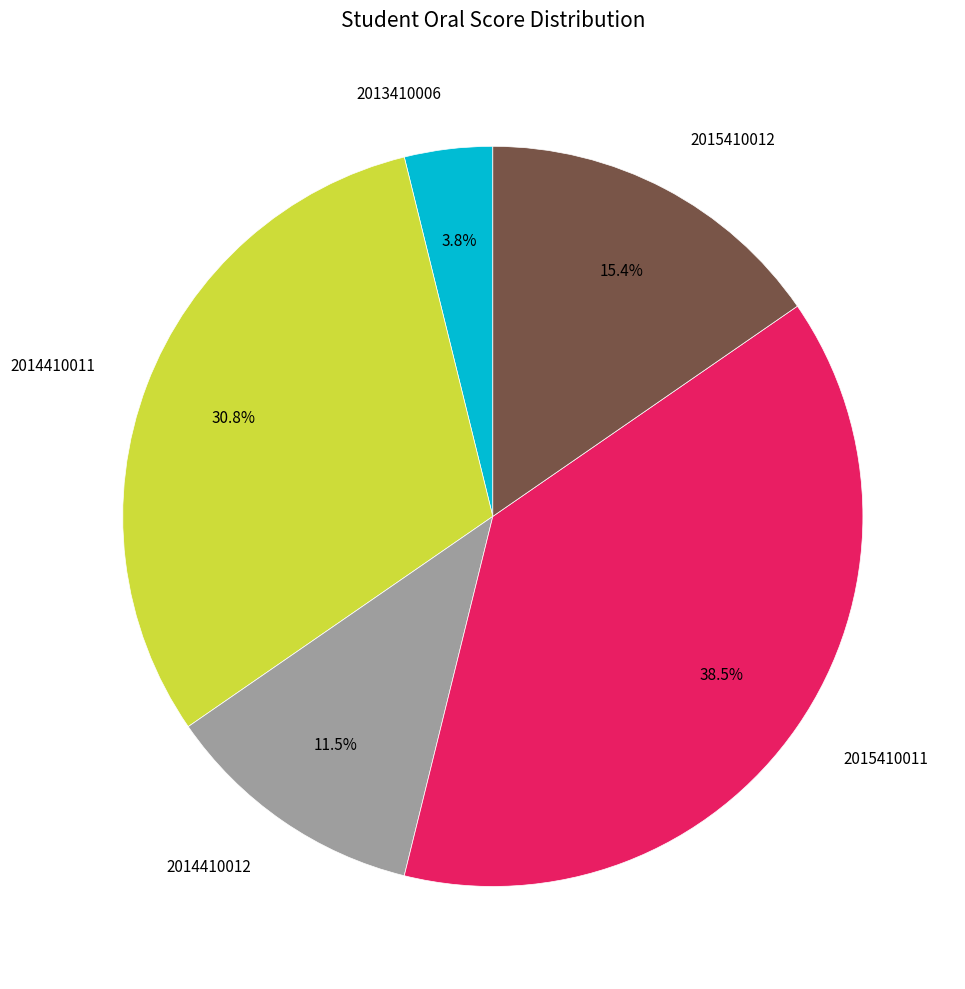

What portion of the pie excludes 2014410011?

69.2%